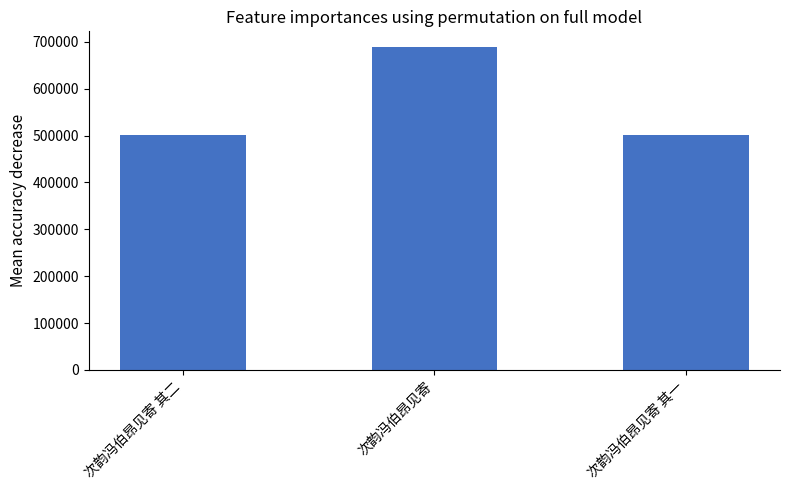

At which label is the value closest to 595112?

次韵冯伯昂见寄 其二